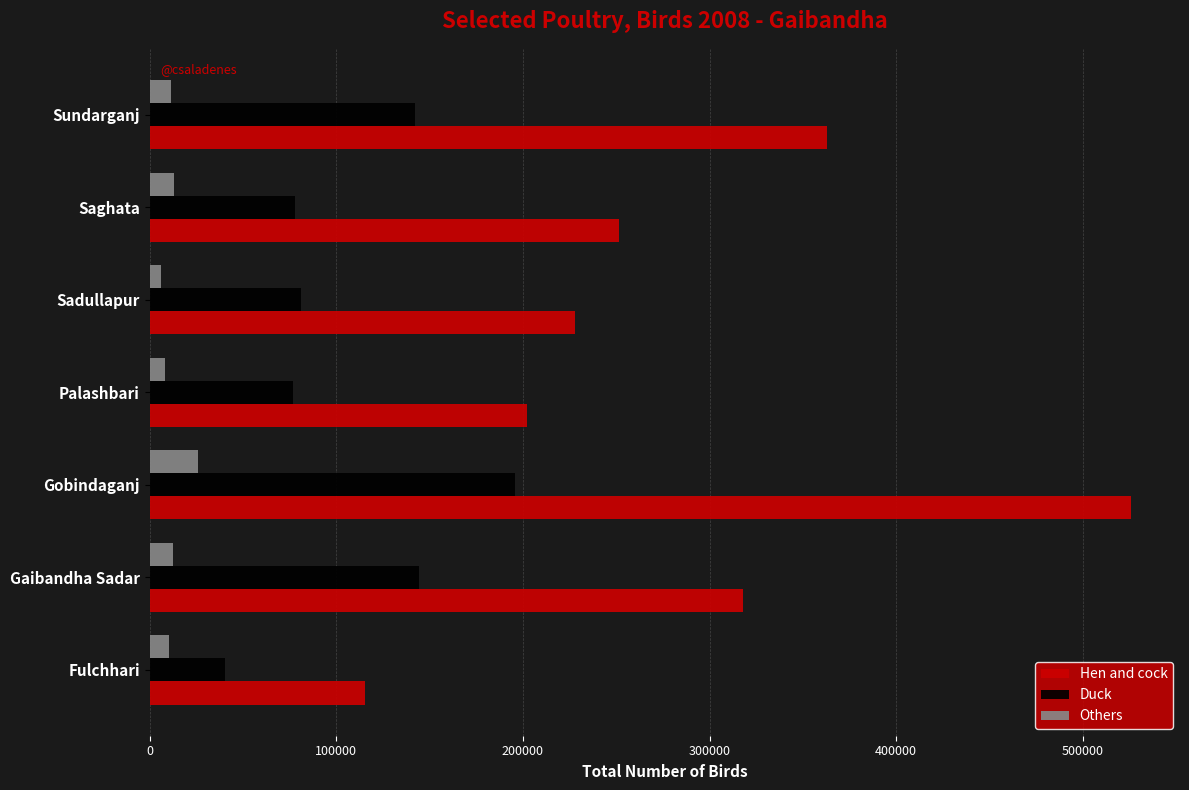

The Duck series shows 40598 at Fulchhari. True or false?

True